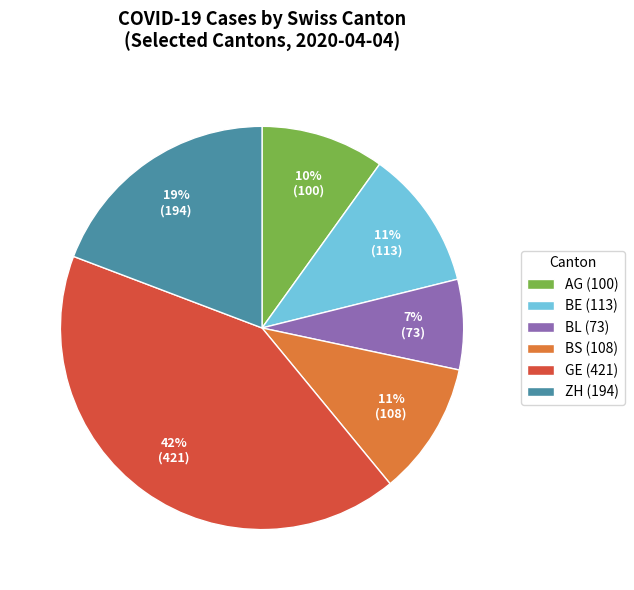

Count the number of slices in the pie.

6